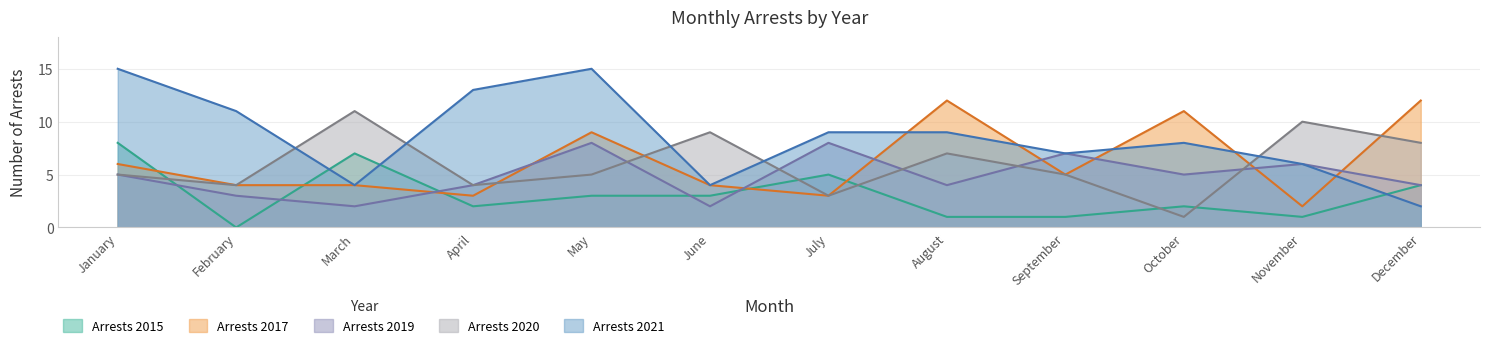

Where does the Arrests 2019 series first go above 5?

May